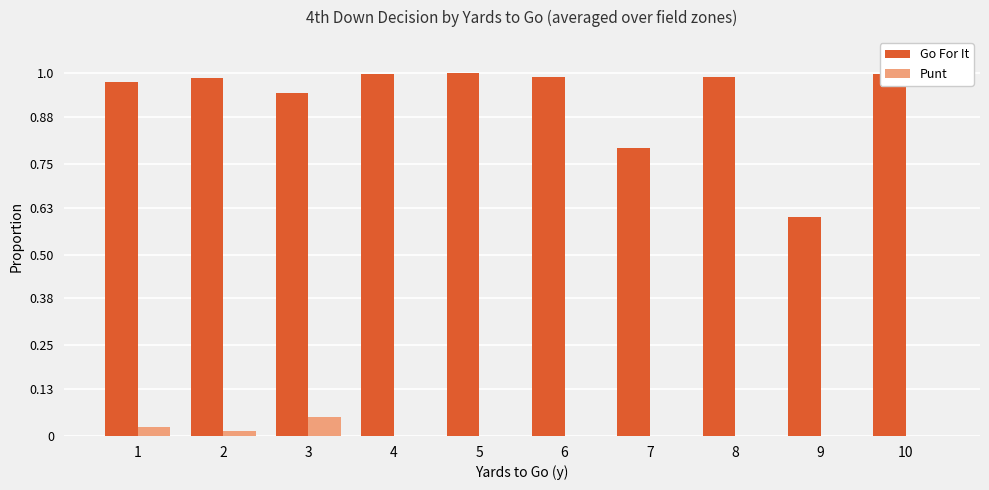

Which series has the largest total across all categories?

Go For It